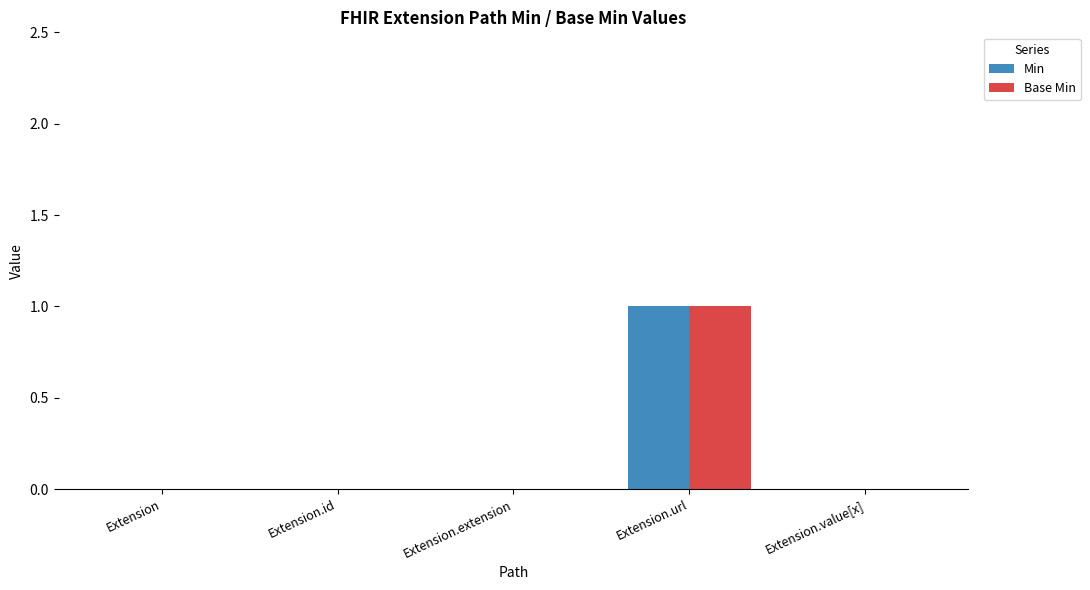

Reading left to right, list all the values displayed in this chart.

Min: 0	0	0	1	0
Base Min: 0	0	0	1	0